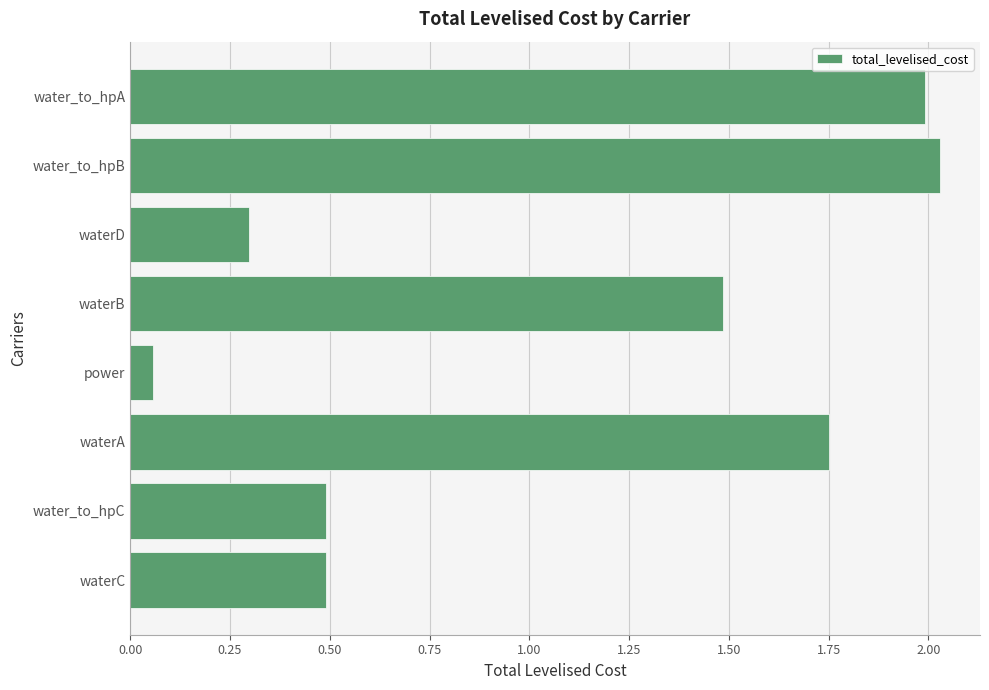

Is it true that the value at water_to_hpC is 0.5?

True